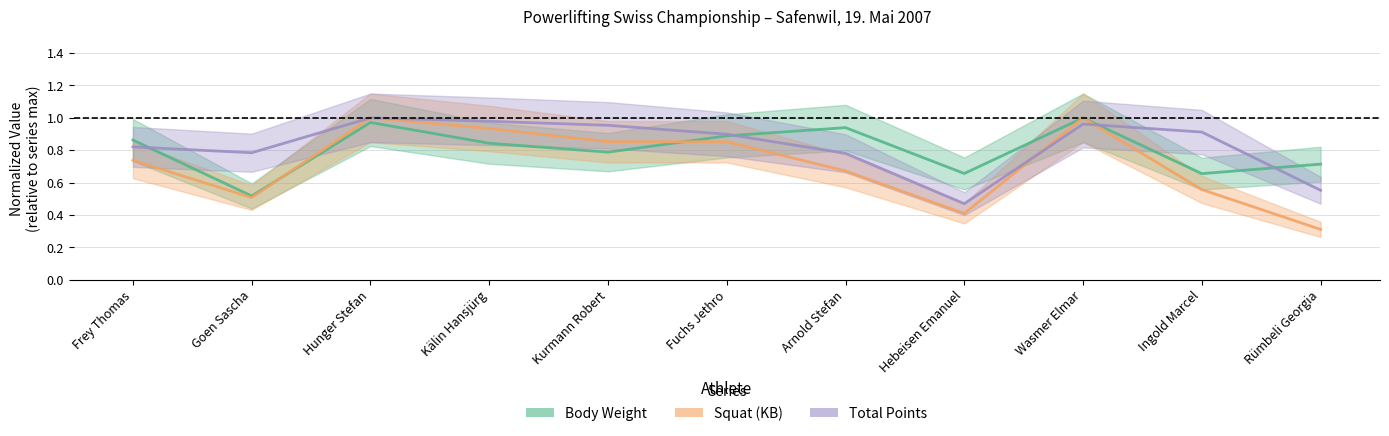

What are all the series names shown in the legend?

Body Weight, Squat (KB), Total Points